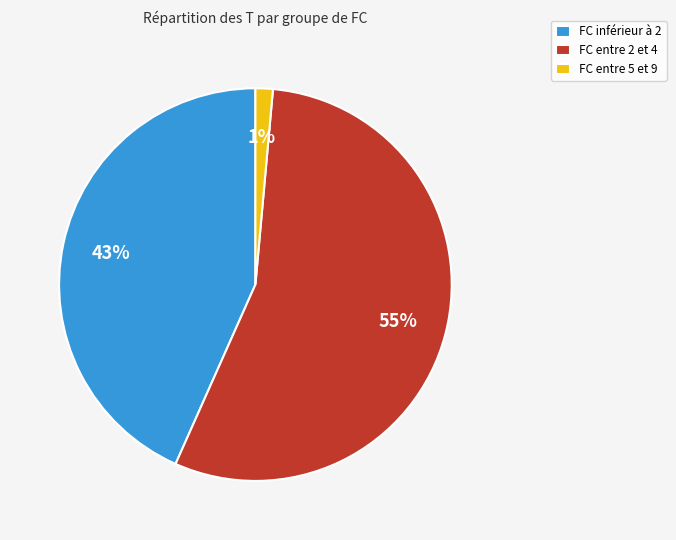

To the nearest percent, what percentage of the pie is FC entre 5 et 9?

1%